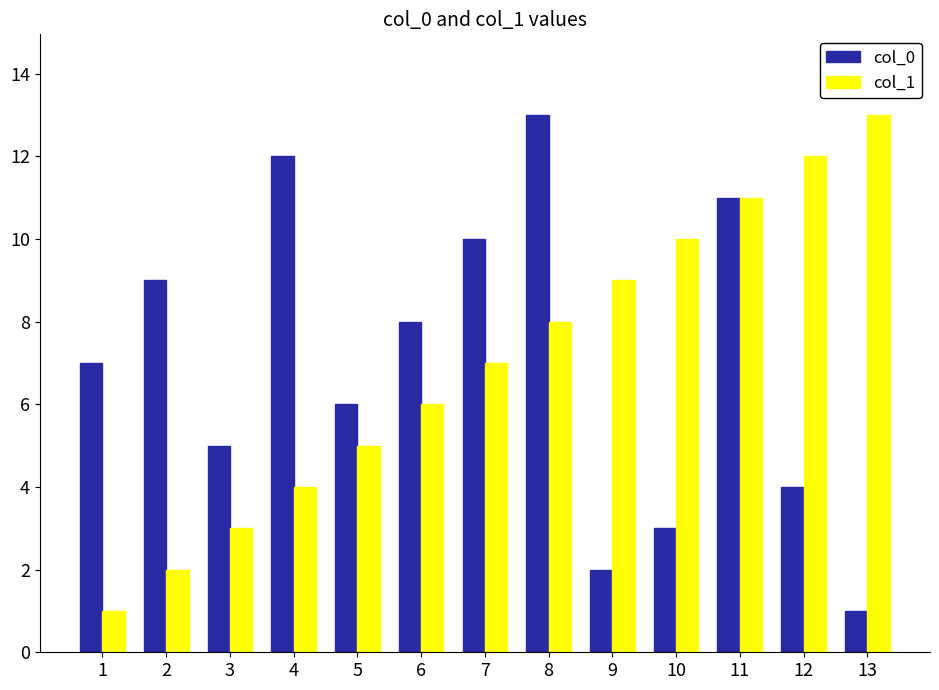

What are all the series names shown in the legend?

col_0, col_1